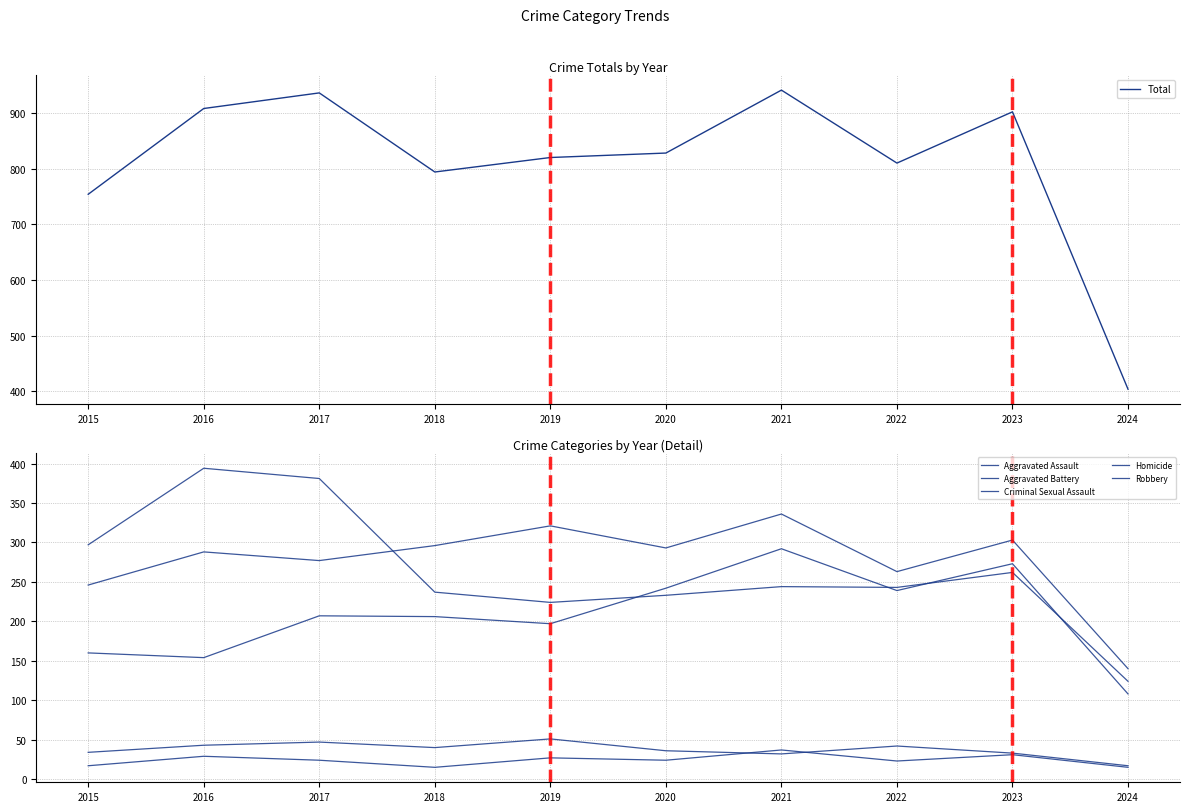

At which category is the sum across all series the highest?

2021